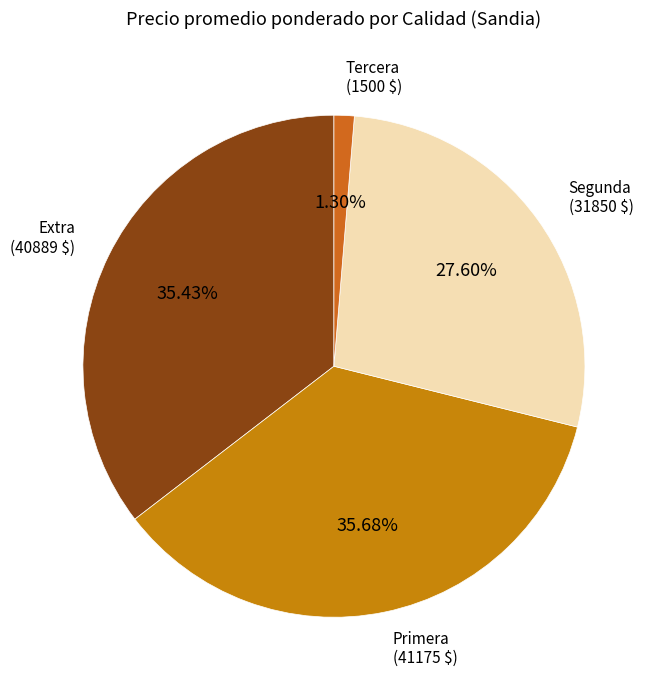

What is the ratio of the value at Primera to the value at Segunda?

1.3